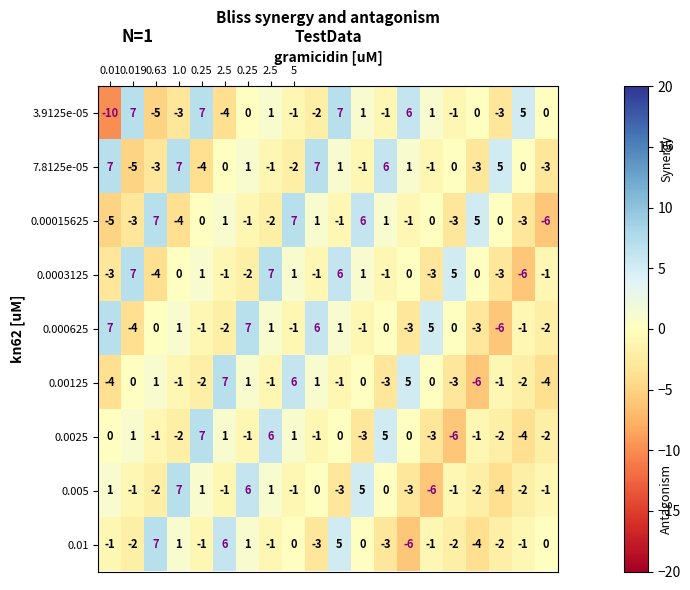

Which series has the widest spread of values?

3.9125e-05